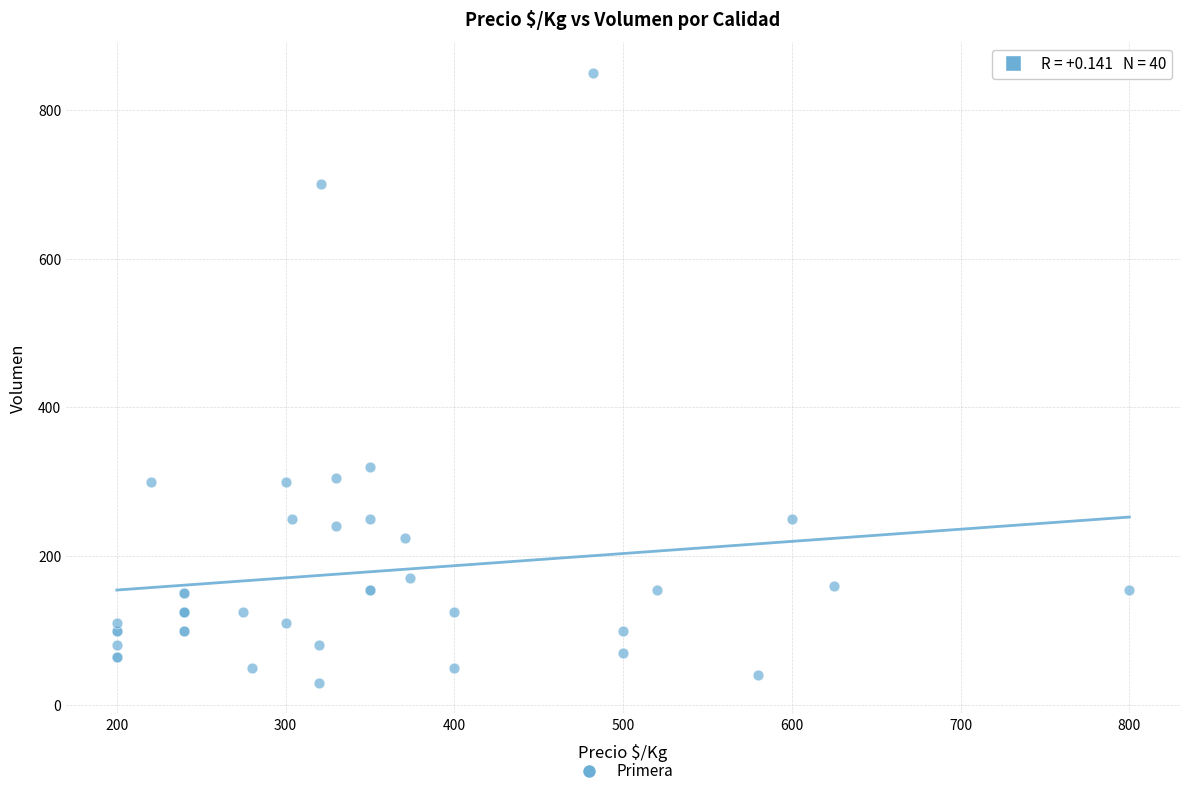

What Y value in the scatter plot is closest to 440?

320